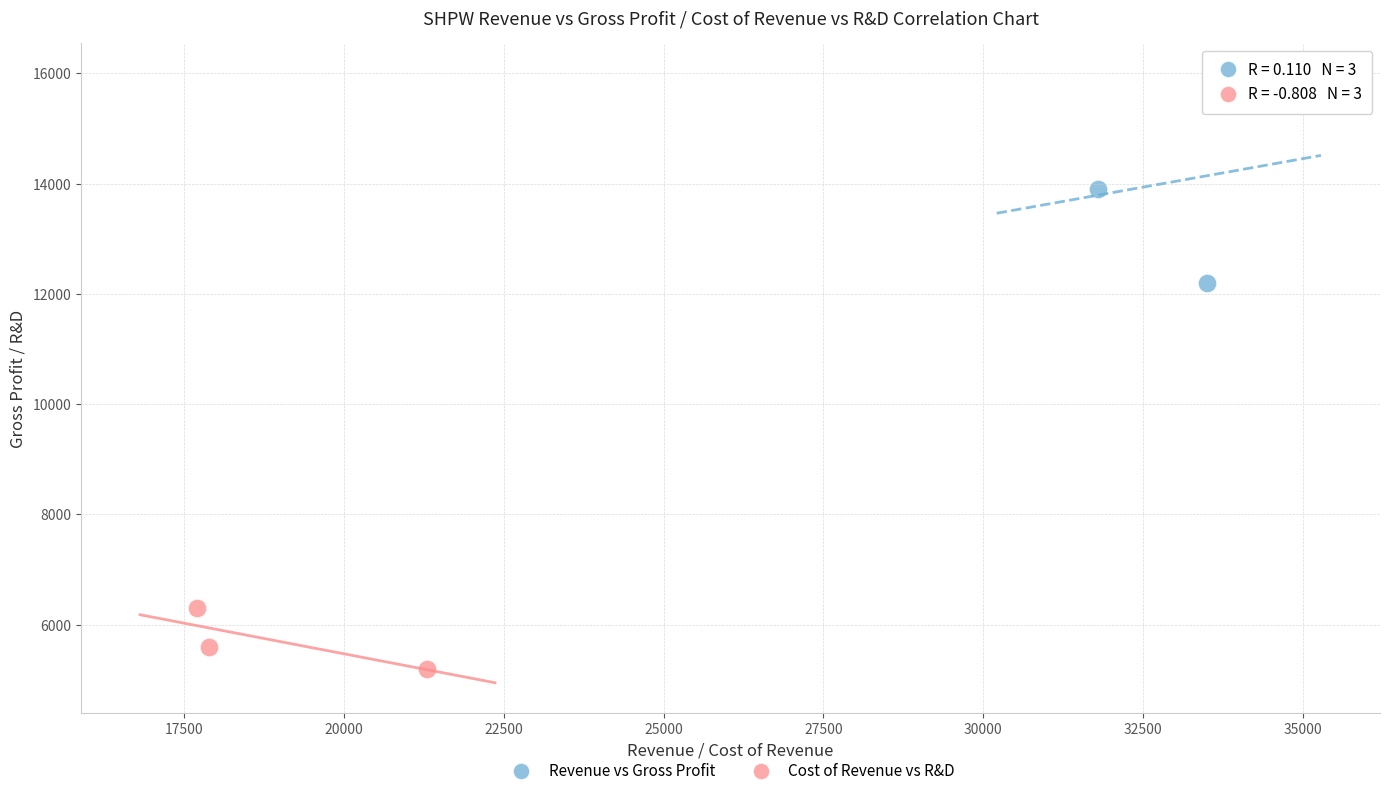

Which series has the largest Y range (max minus min)?

Revenue vs Gross Profit